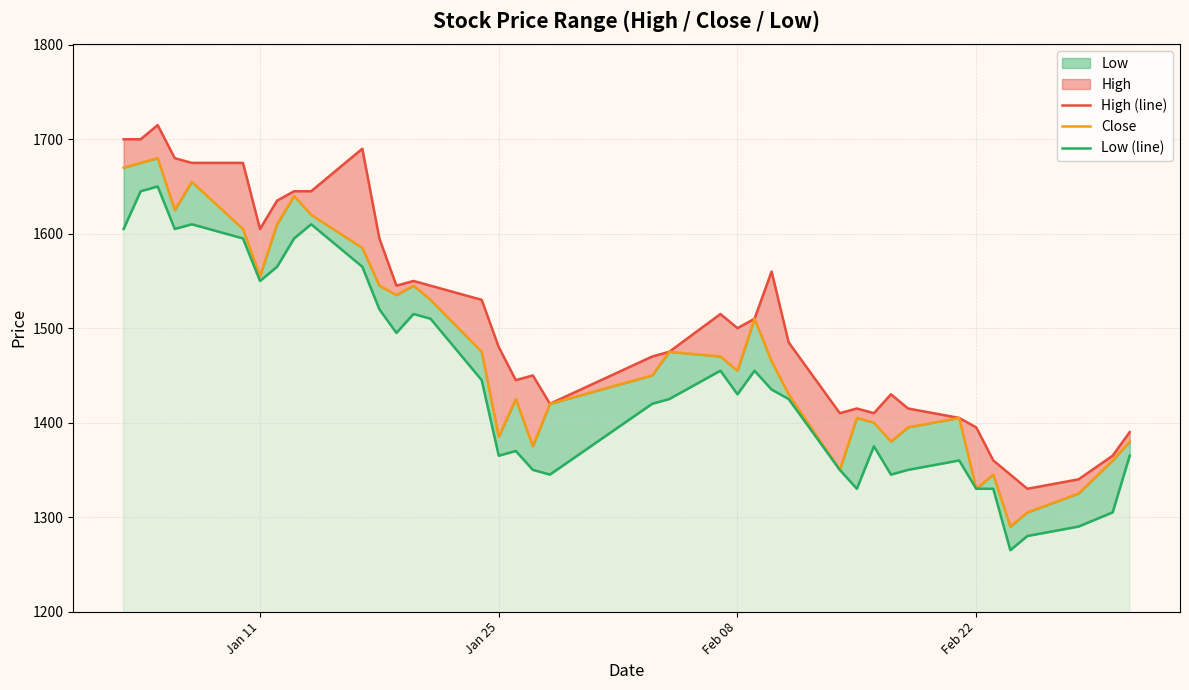

True or false: High (line) has more than 0 points higher than both neighbors.

True